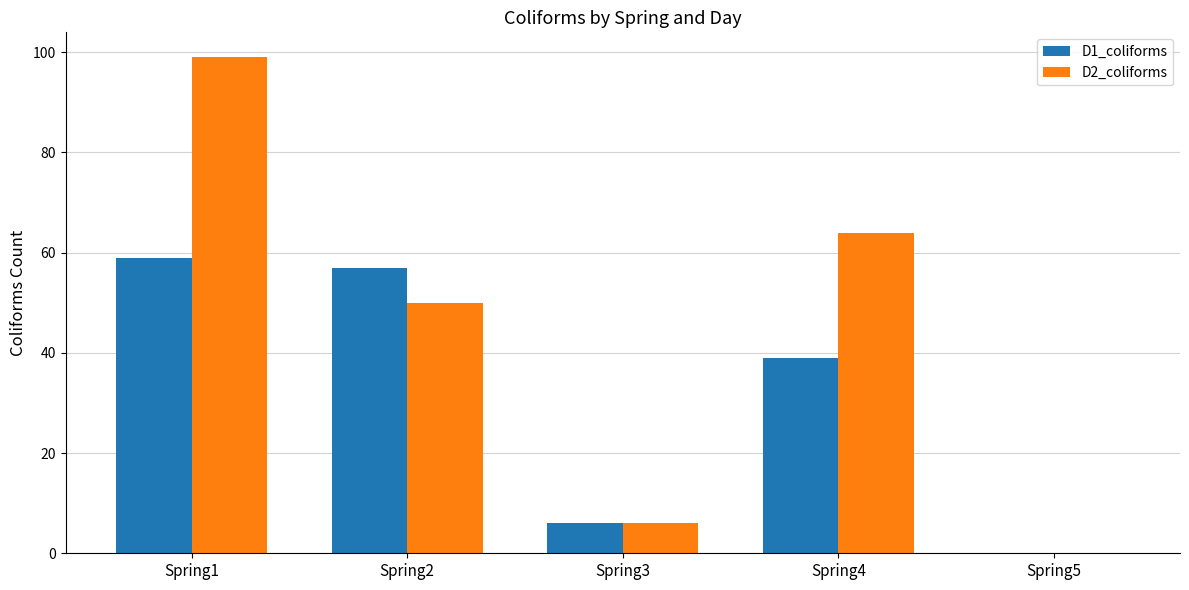

Is it true that D1_coliforms equals 59 at Spring1?

True